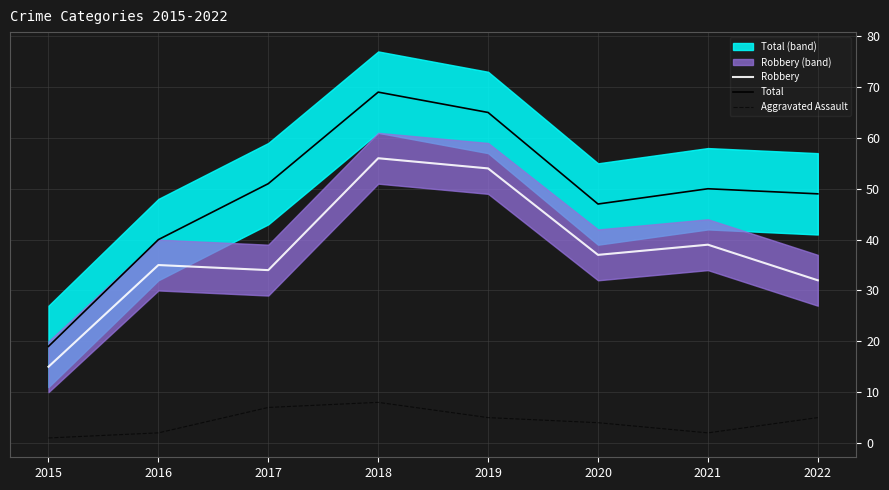

Which category has the lowest value across all series?

2015